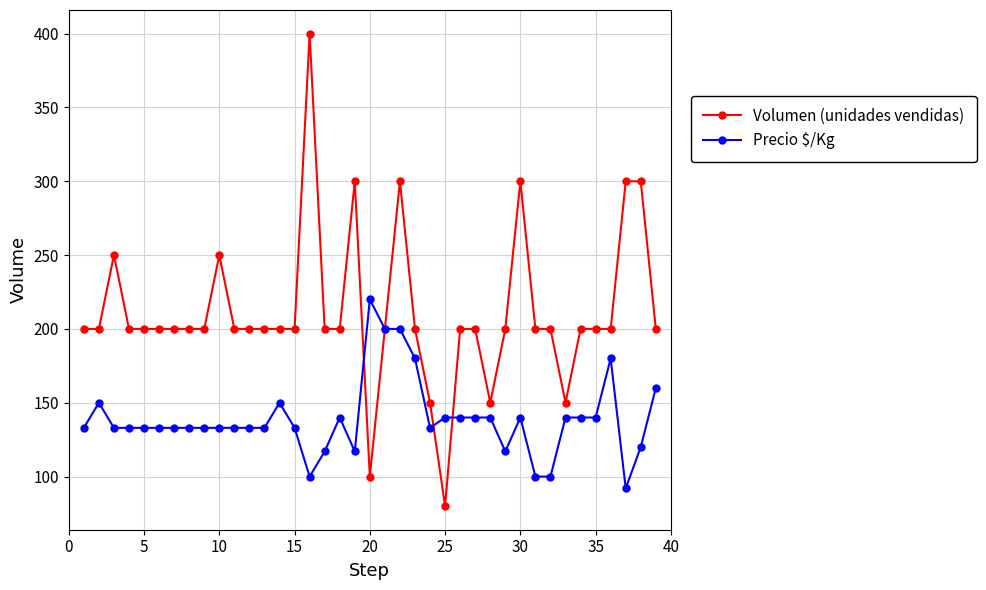

Reading left to right, transcribe all the data shown in this chart.

Volumen (unidades vendidas): 200	200	250	200	200	200	200	200	200	250	200	200	200	200	200	400	200	200	300	100	200	300	200	150	80	200	200	150	200	300	200	200	150	200	200	200	300	300	200
Precio $/Kg: 133	150	133	133	133	133	133	133	133	133	133	133	133	150	133	100	117	140	117	220	200	200	180	133	140	140	140	140	117	140	100	100	140	140	140	180	92	120	160